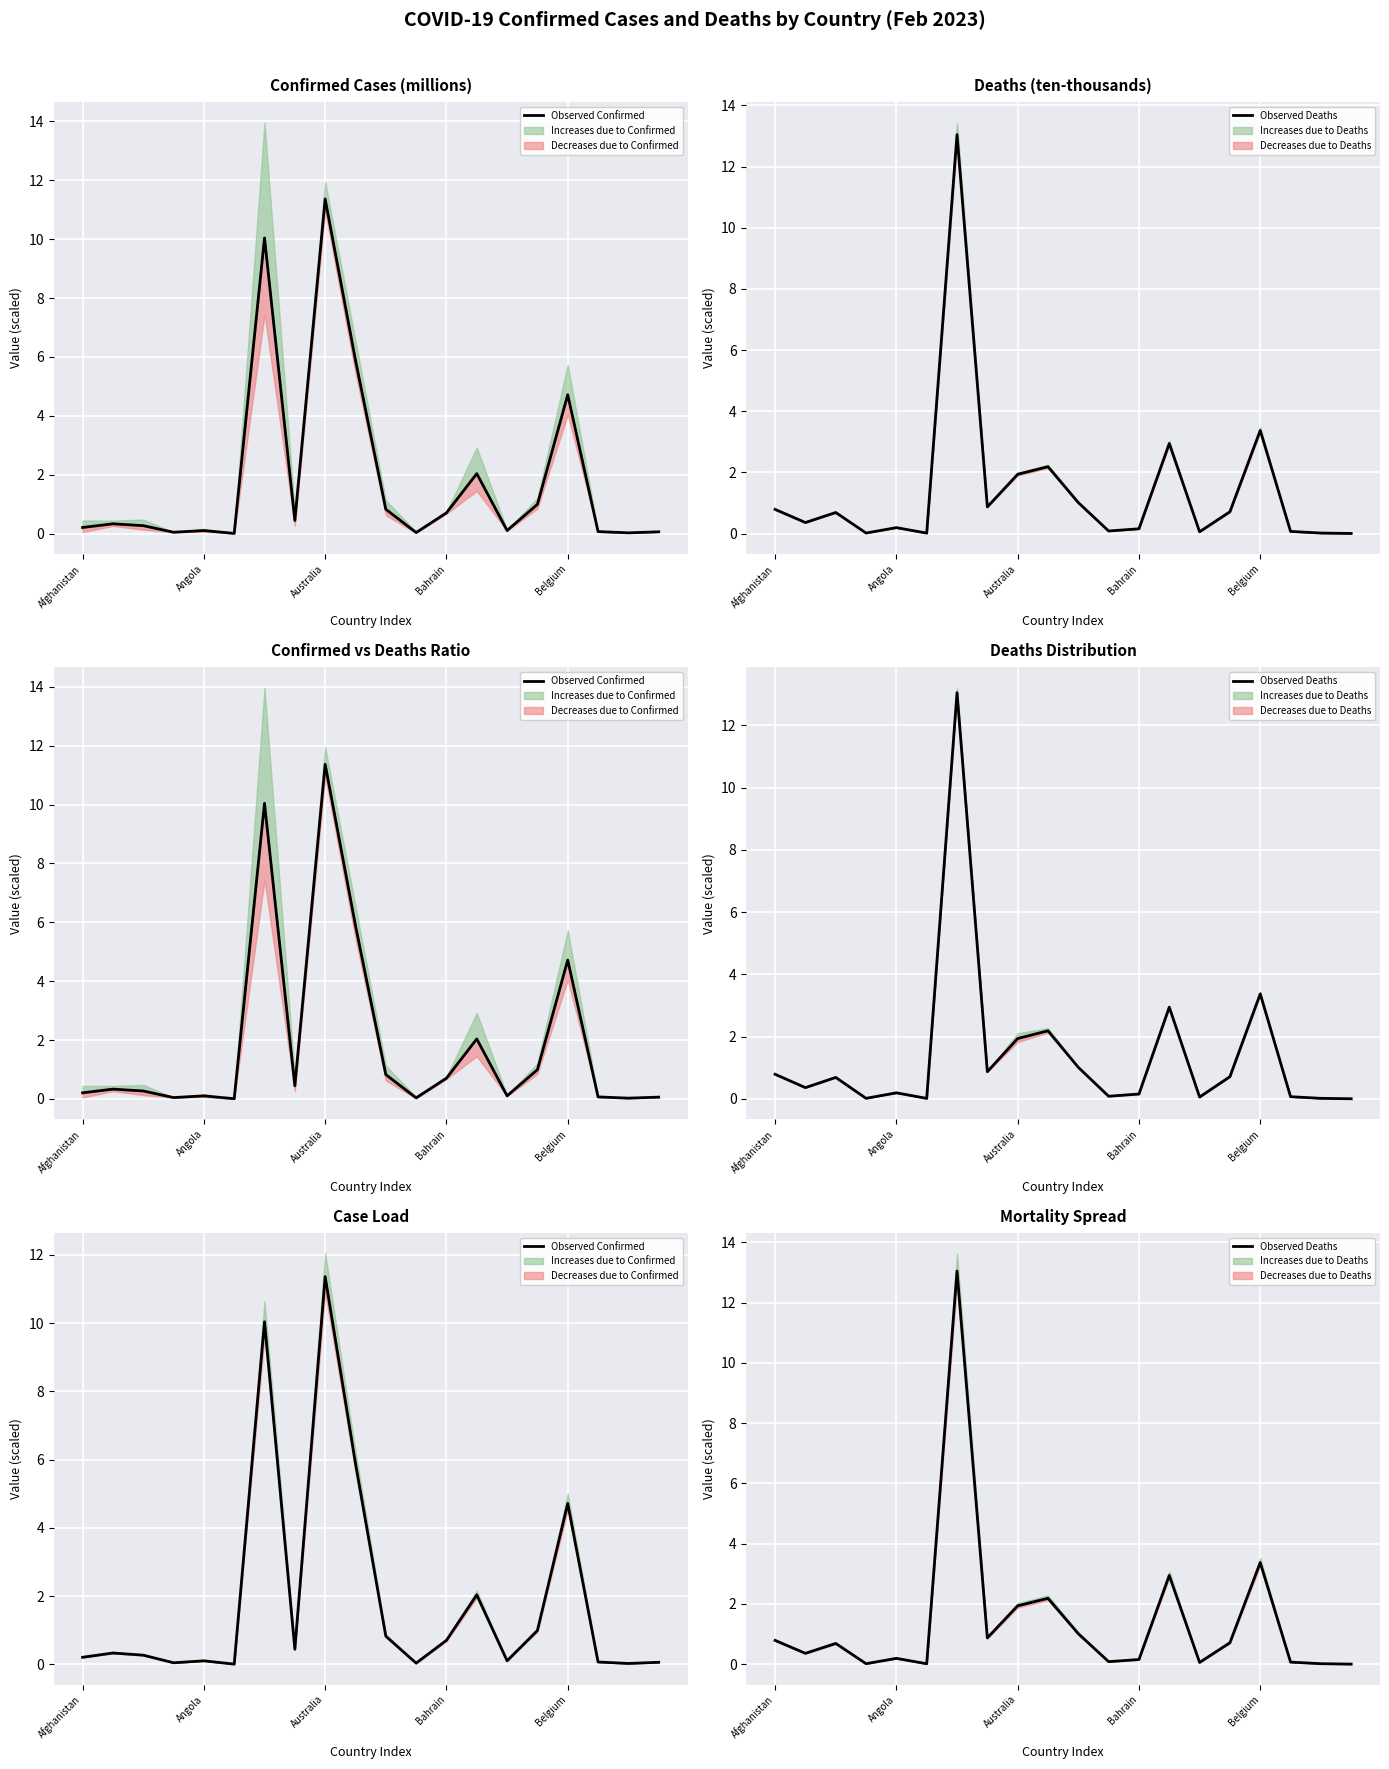

True or false: there are more than 2 points higher than both neighbors.

True